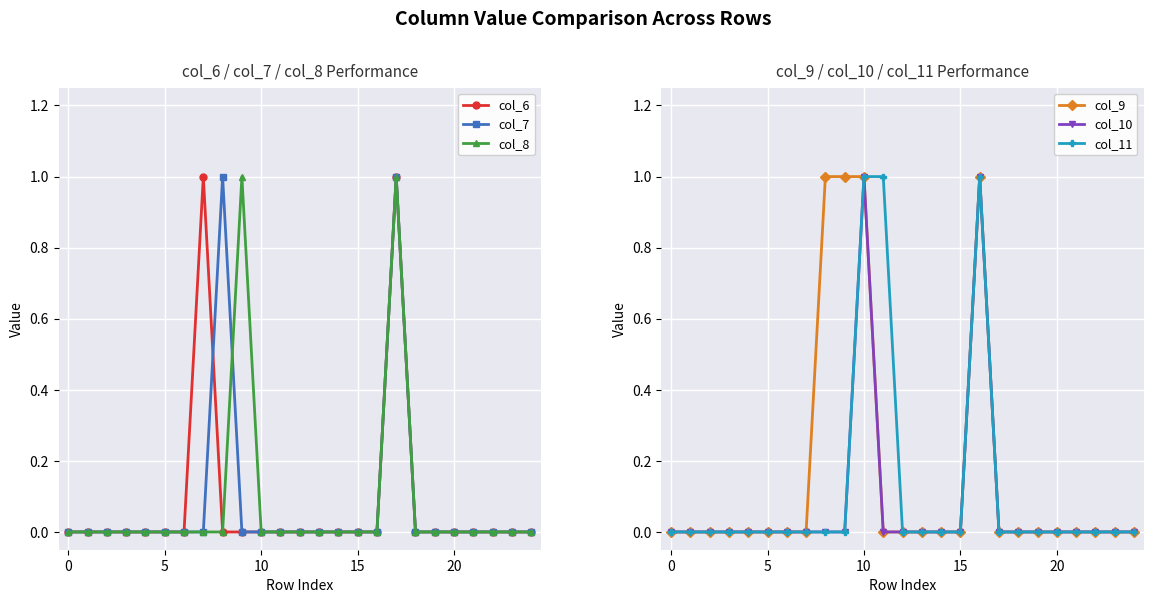

Is it true that col_6 equals 0 at 15?

True